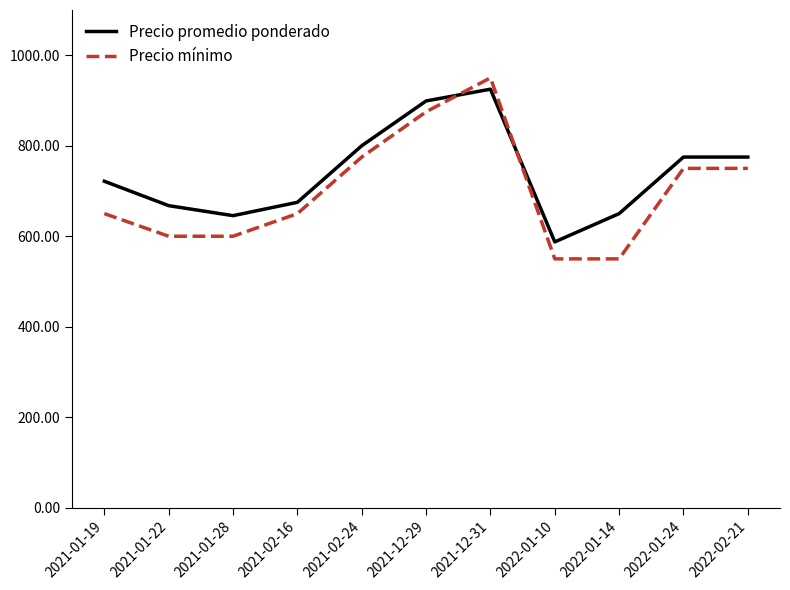

Rank the series at 2021-01-22 from highest to lowest value.

Precio promedio ponderado, Precio mínimo